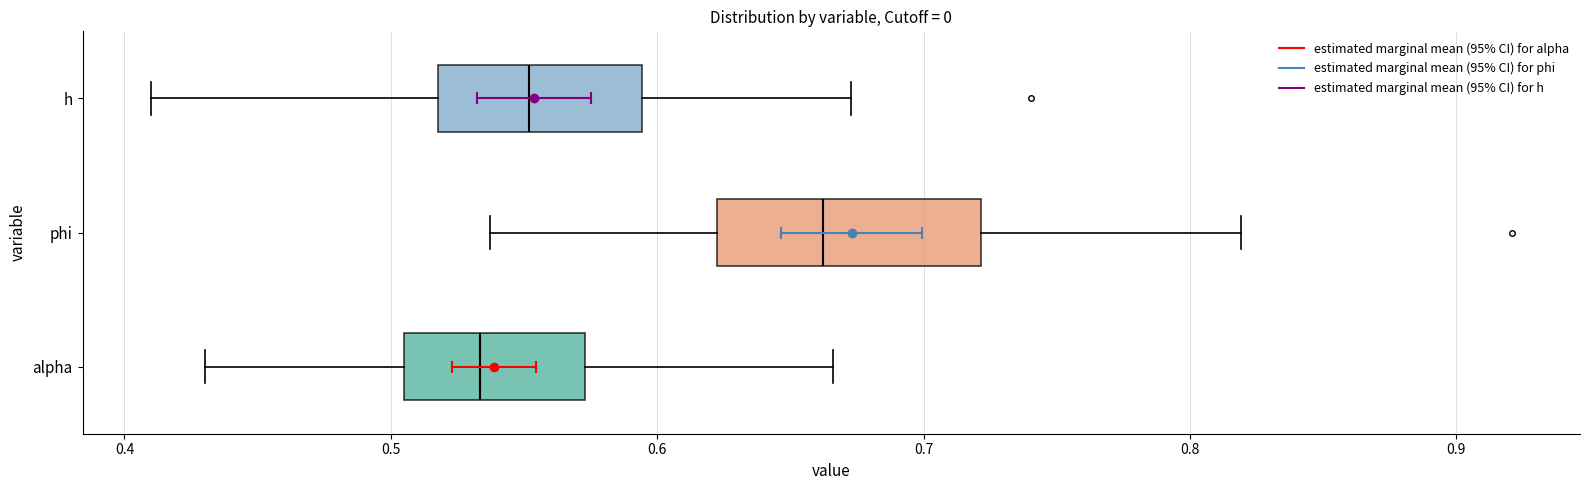

Where does the median line of the box for phi sit on the x-axis? The values are not printed on the chart, so give them approximately, as read against the axis.

0.66